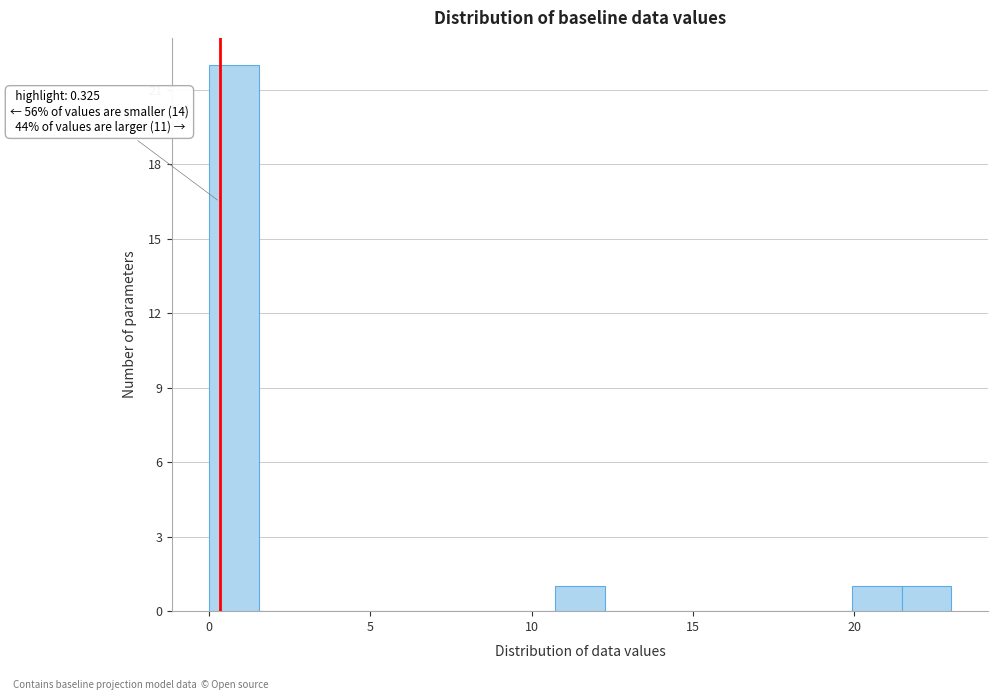

Read against the x-axis, roughly where is the centre of the tallest bar?

1.0